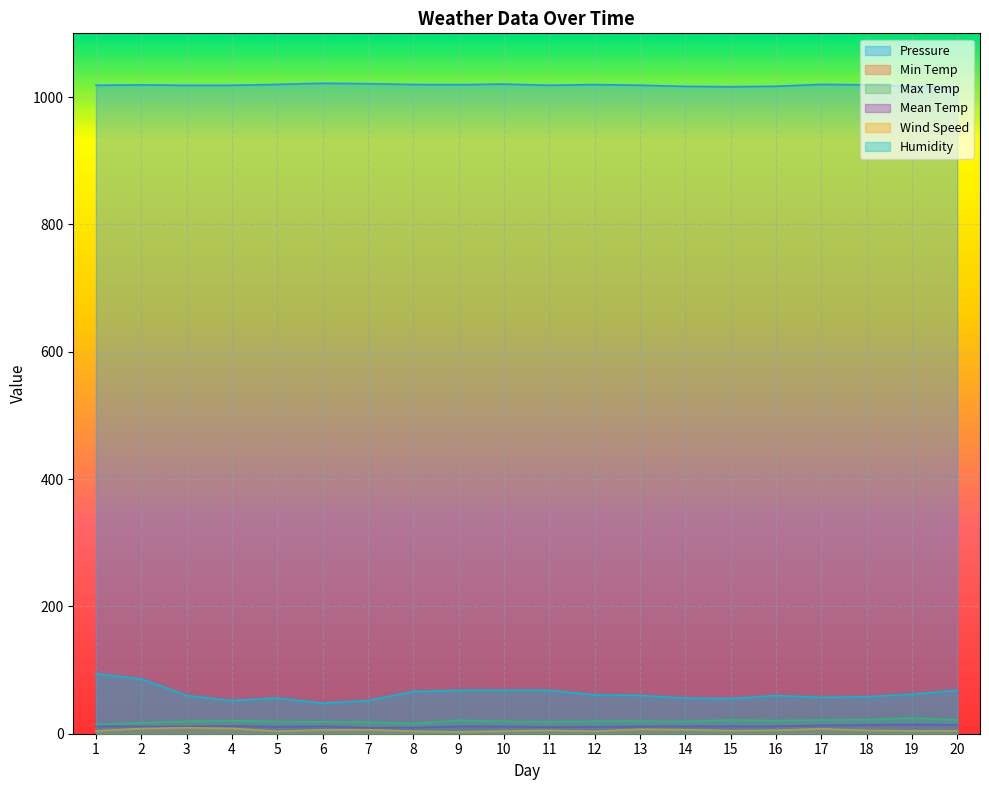

How many lines are shown in the chart?

6